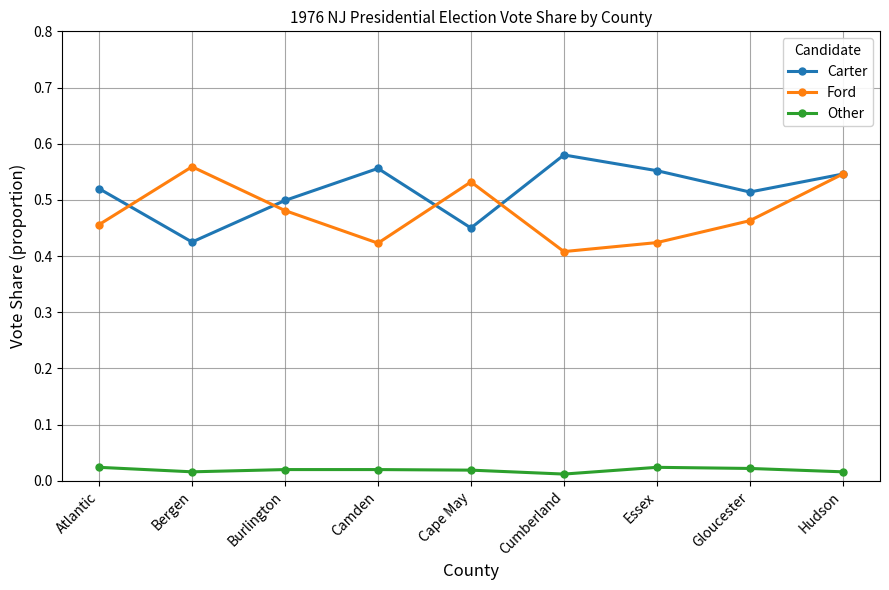

Which series has the largest total across all categories?

Carter